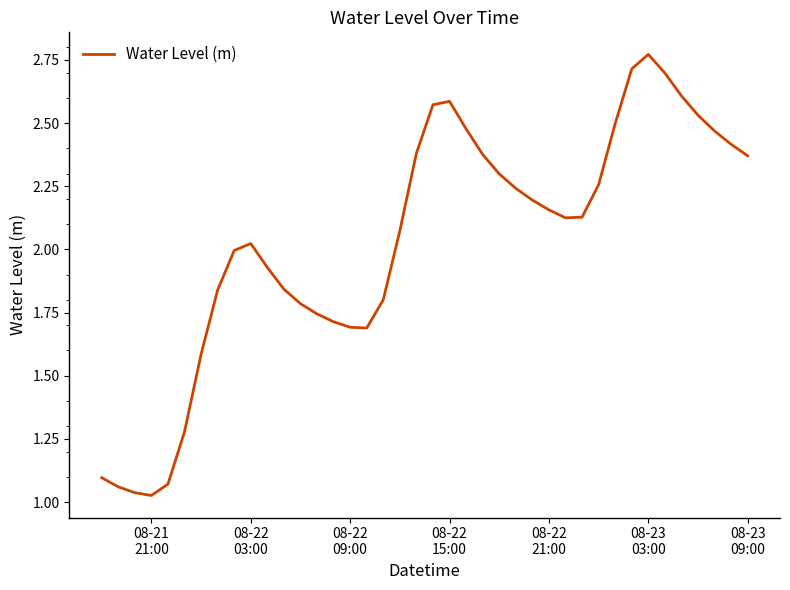

How many lines are shown in the chart?

1